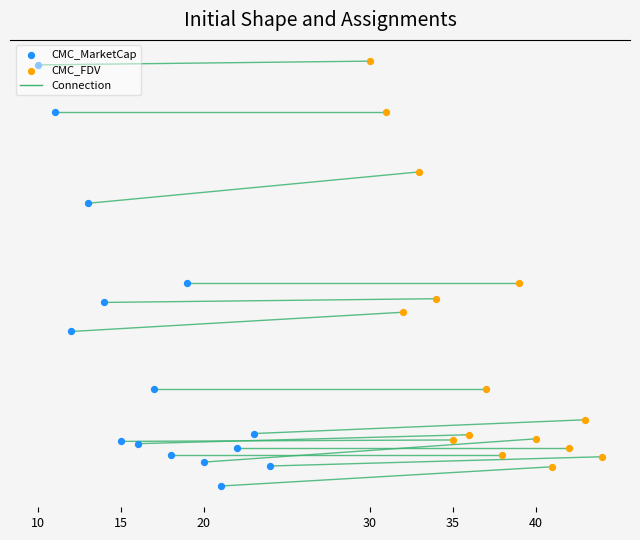

Which series has the largest Y range (max minus min)?

CMC_MarketCap